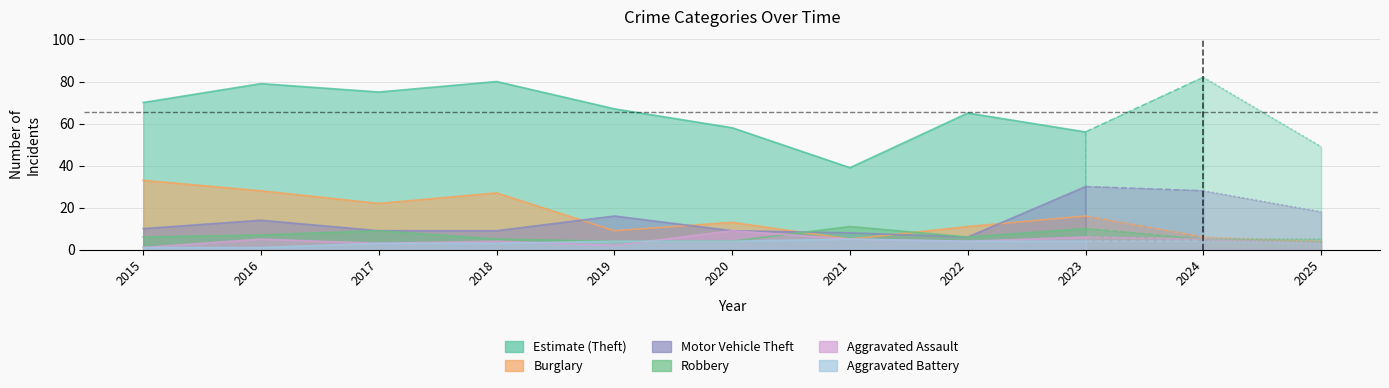

Which series has the largest total across all categories?

Theft